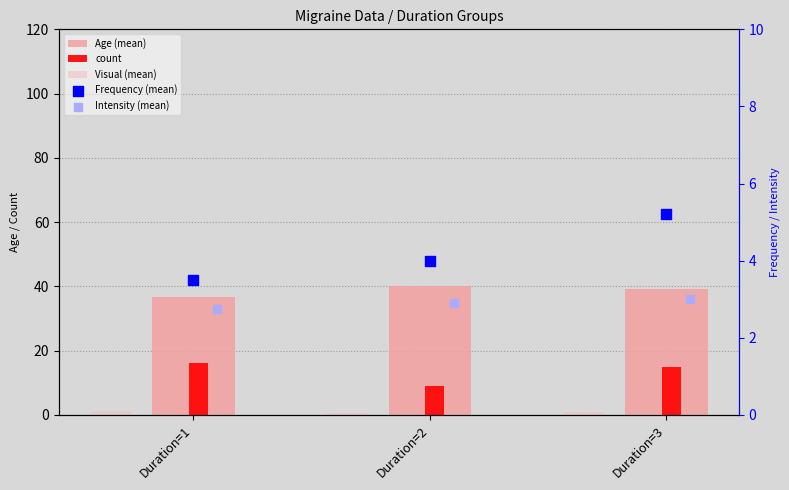

What is the total value across all series at Duration=1?

60.3